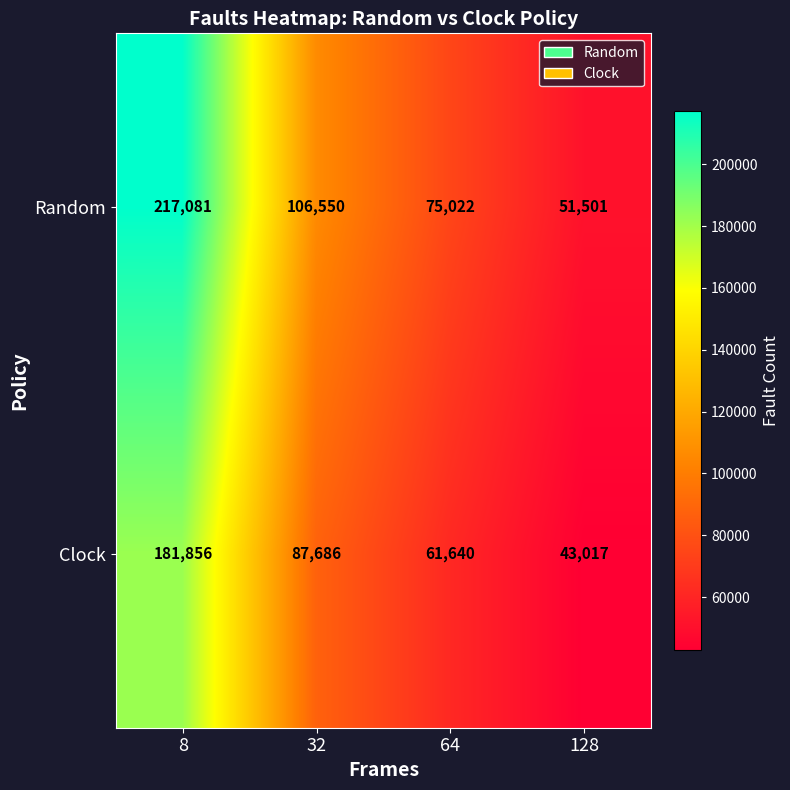

Reading left to right, list all the values displayed in this chart.

Random: 8=217081	32=106550	64=75022	128=51501
Clock: 8=181856	32=87686	64=61640	128=43017